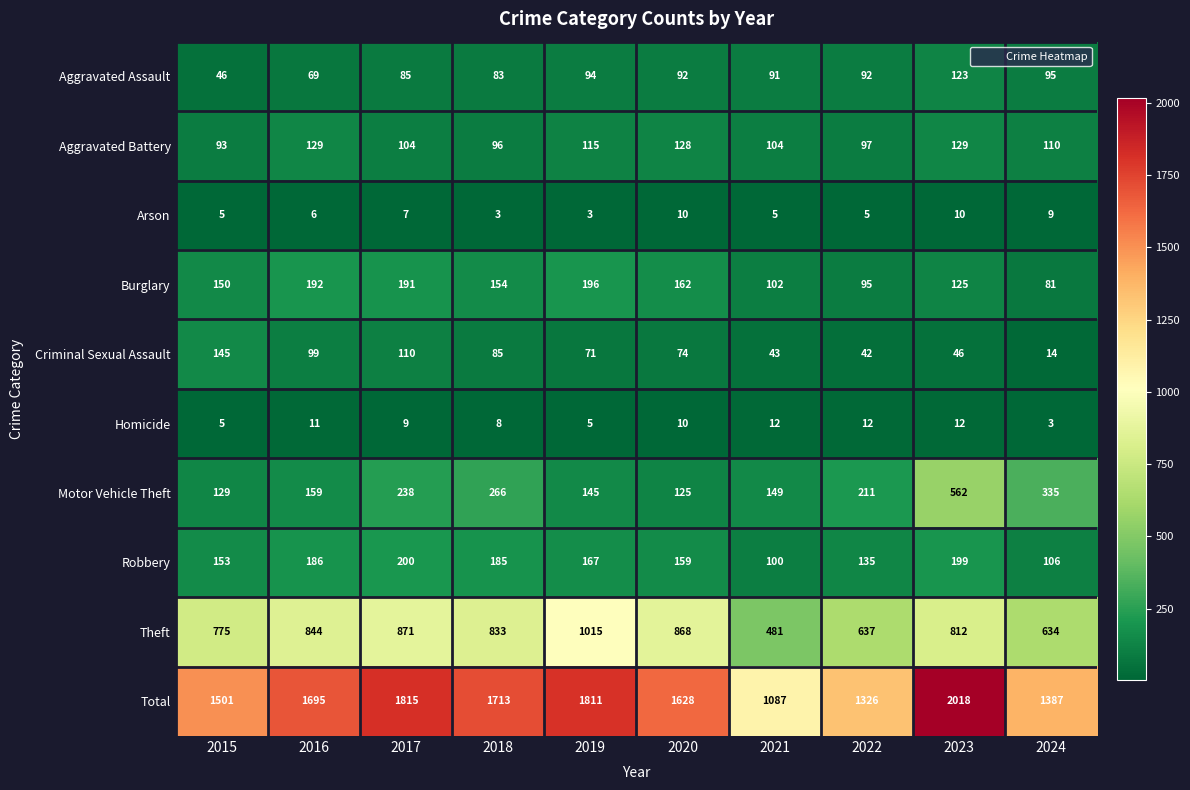

Count the number of data series in this chart.

10